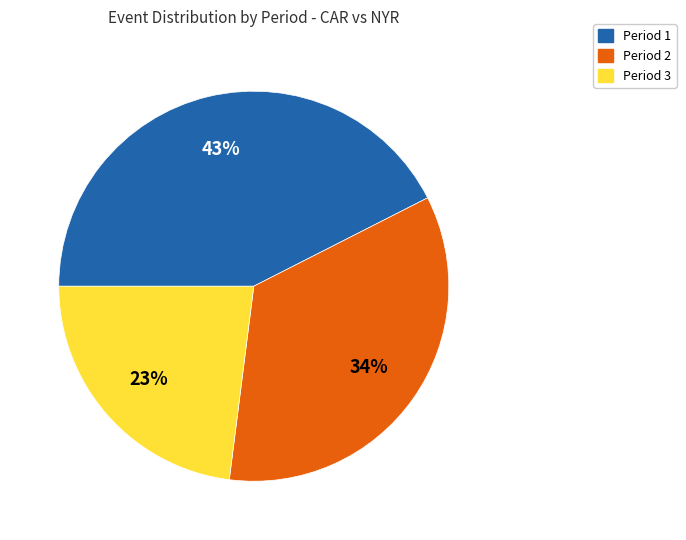

Which category has the biggest portion of the pie?

Period 1